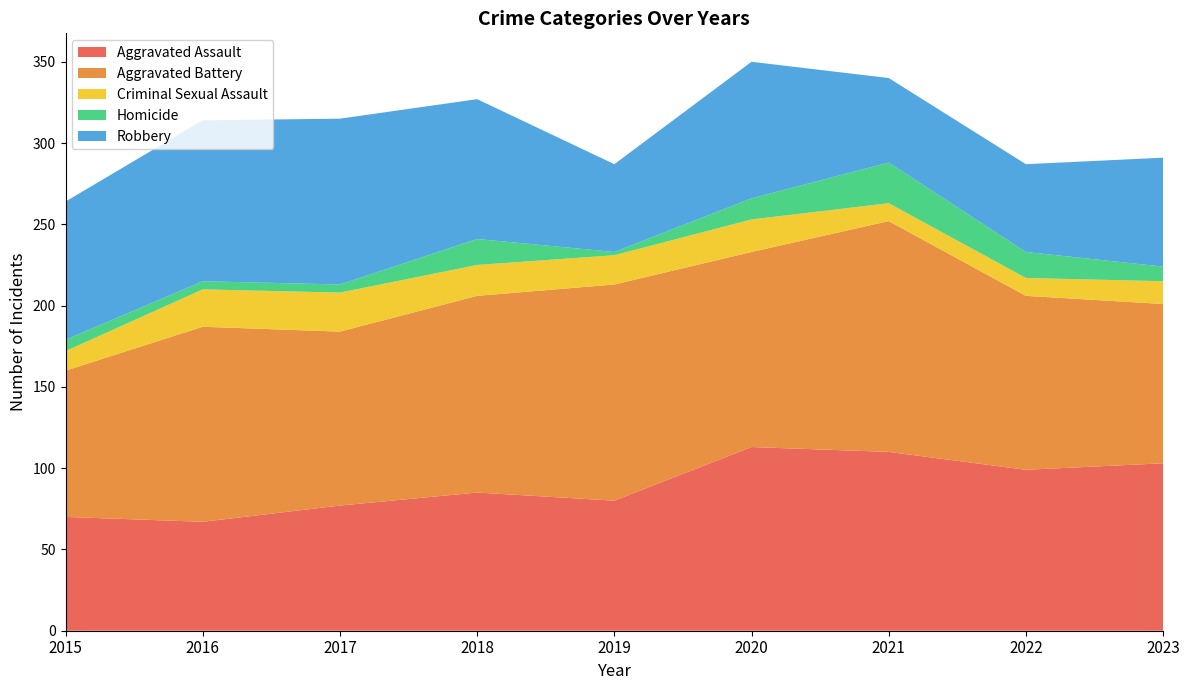

Reading left to right, extract all data points from this chart.

Aggravated Assault: 70	67	77	85	80	113	110	99	103
Aggravated Battery: 90	120	107	121	133	120	142	107	98
Criminal Sexual Assault: 12	23	24	19	18	20	11	11	14
Homicide: 7	5	5	16	2	13	25	16	9
Robbery: 85	99	102	86	54	84	52	54	67